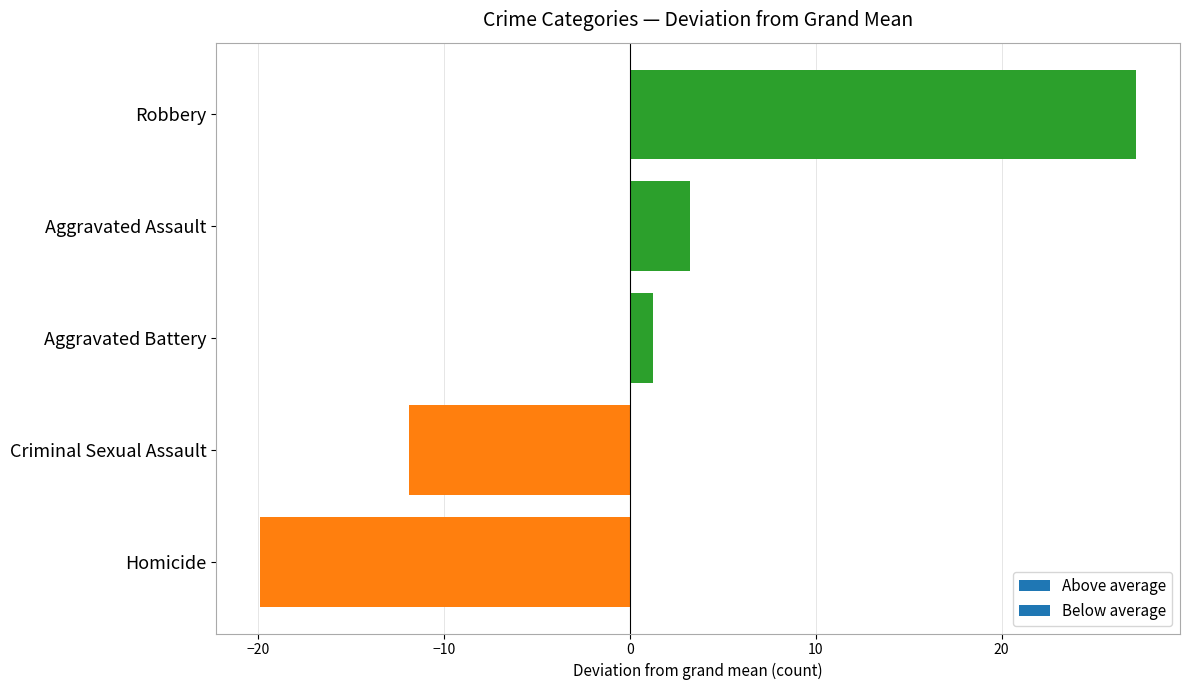

How many values are above zero?

3